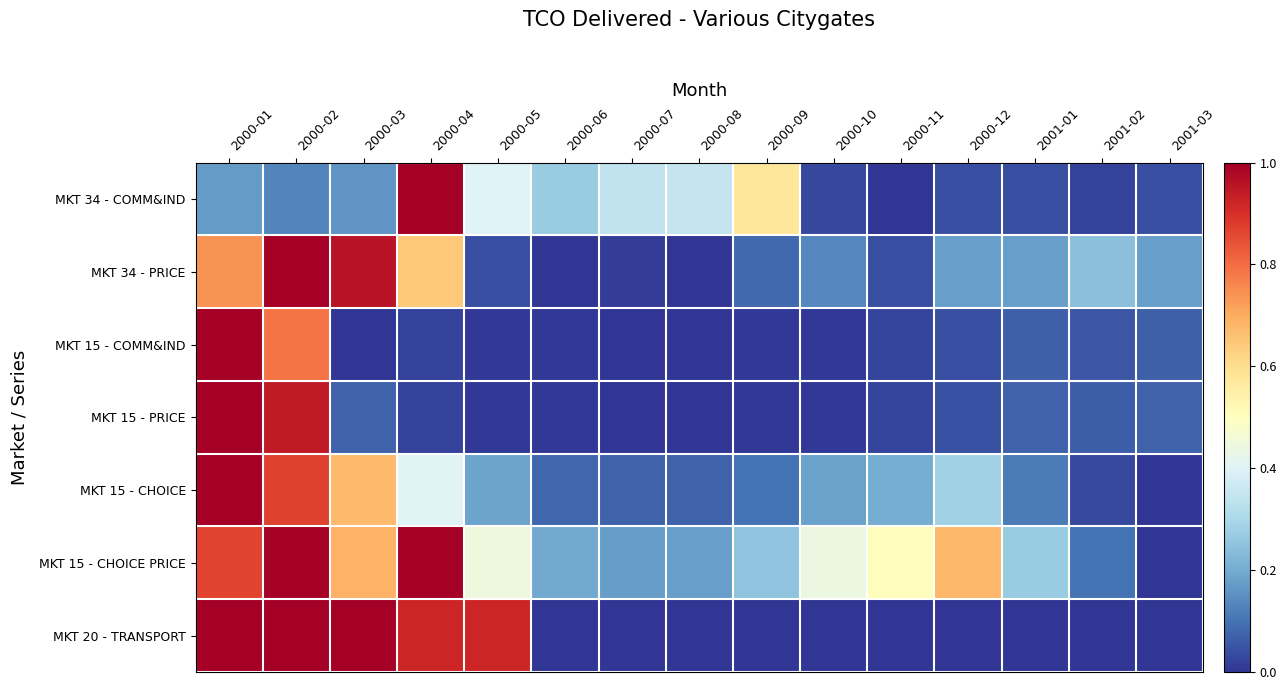

Reading left to right, what are all the values shown in this chart?

MKT 34 - COMM&IND: 2000-01=0.2	2000-02=0.1	2000-03=0.2	2000-04=1.0	2000-05=0.4	2000-06=0.3	2000-07=0.3	2000-08=0.4	2000-09=0.6	2000-10=0.0	2000-11=0.0	2000-12=0.0	2001-01=0.0	2001-02=0.0	2001-03=0.0
MKT 34 - PRICE: 2000-01=0.7	2000-02=1.0	2000-03=1.0	2000-04=0.6	2000-05=0.0	2000-06=0.0	2000-07=0.0	2000-08=0.0	2000-09=0.1	2000-10=0.1	2000-11=0.0	2000-12=0.2	2001-01=0.2	2001-02=0.2	2001-03=0.2
MKT 15 - COMM&IND: 2000-01=1.0	2000-02=0.8	2000-03=0.0	2000-04=0.0	2000-05=0.0	2000-06=0.0	2000-07=0.0	2000-08=0.0	2000-09=0.0	2000-10=0.0	2000-11=0.0	2000-12=0.0	2001-01=0.1	2001-02=0.1	2001-03=0.1
MKT 15 - PRICE: 2000-01=1.0	2000-02=0.9	2000-03=0.1	2000-04=0.0	2000-05=0.0	2000-06=0.0	2000-07=0.0	2000-08=0.0	2000-09=0.0	2000-10=0.0	2000-11=0.0	2000-12=0.0	2001-01=0.1	2001-02=0.1	2001-03=0.1
MKT 15 - CHOICE: 2000-01=1.0	2000-02=0.9	2000-03=0.7	2000-04=0.4	2000-05=0.2	2000-06=0.1	2000-07=0.1	2000-08=0.1	2000-09=0.1	2000-10=0.2	2000-11=0.2	2000-12=0.3	2001-01=0.1	2001-02=0.0	2001-03=0.0
MKT 15 - CHOICE PRICE: 2000-01=0.9	2000-02=1.0	2000-03=0.7	2000-04=1.0	2000-05=0.4	2000-06=0.2	2000-07=0.2	2000-08=0.2	2000-09=0.3	2000-10=0.4	2000-11=0.5	2000-12=0.7	2001-01=0.3	2001-02=0.1	2001-03=0.0
MKT 20 - TRANSPORT: 2000-01=1.0	2000-02=1.0	2000-03=1.0	2000-04=0.9	2000-05=0.9	2000-06=0.0	2000-07=0.0	2000-08=0.0	2000-09=0.0	2000-10=0.0	2000-11=0.0	2000-12=0.0	2001-01=0.0	2001-02=0.0	2001-03=0.0